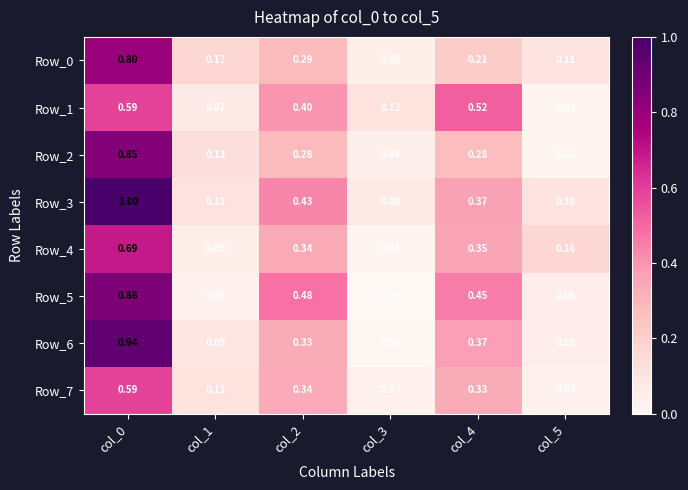

Count the number of categories in the chart.

6